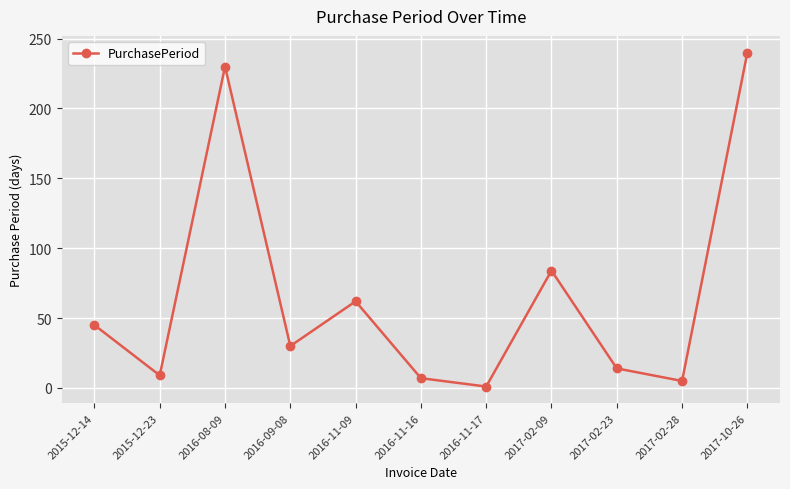

Between 2016-08-09 and 2016-11-16, which is larger?

2016-08-09